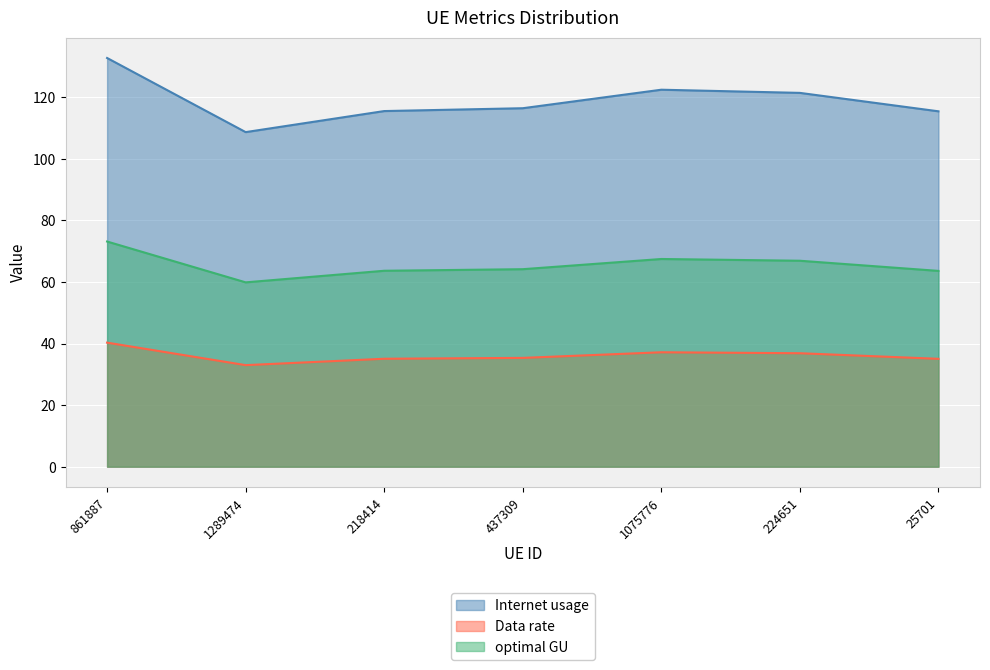

True or false: Data rate has more than 1 points higher than both neighbors.

False